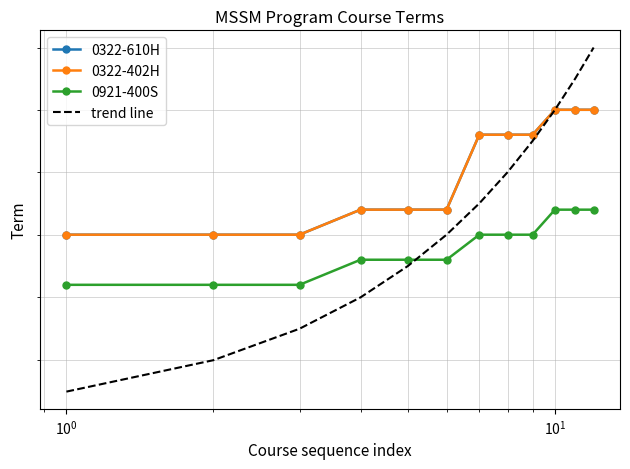

The value of 0322-402H at 11 is 1131.5. True or false?

False